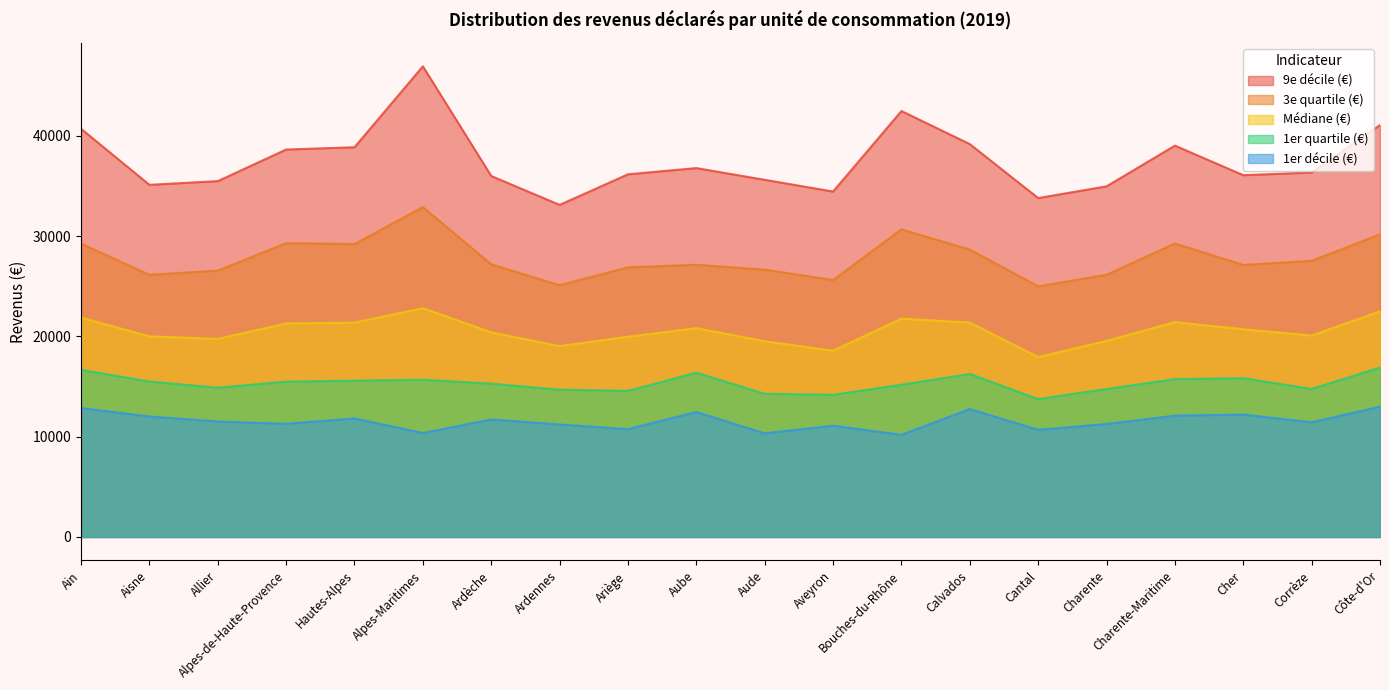

What is the label of the 17th point from the left?

Charente-Maritime